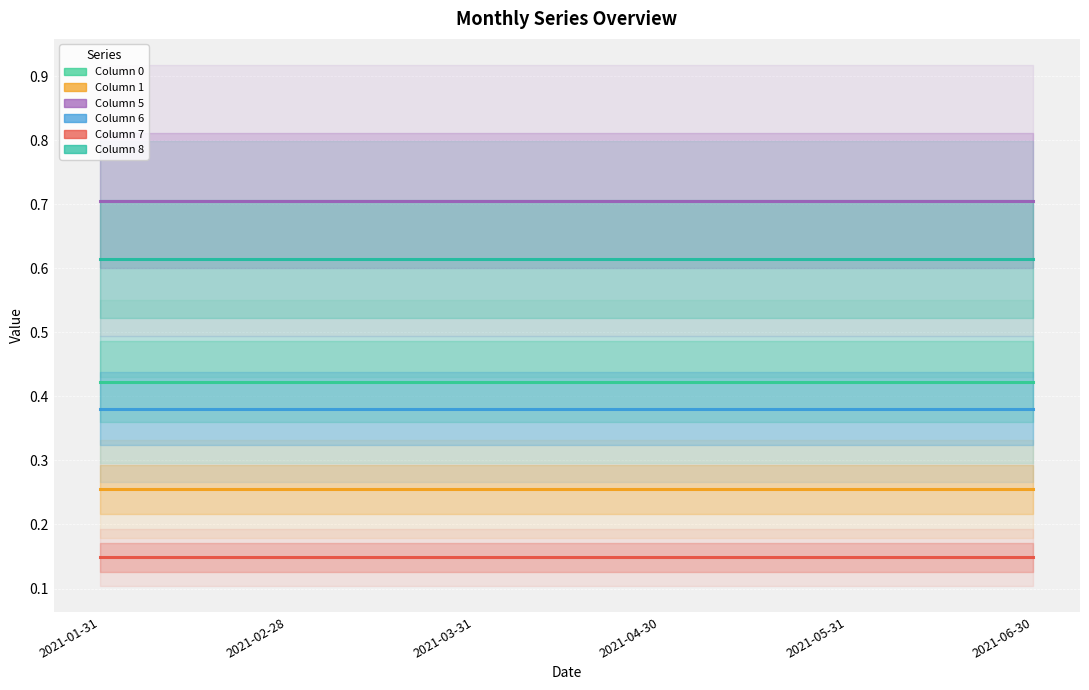

Is it true that 1 equals 0.1 at 2021-01-31?

False